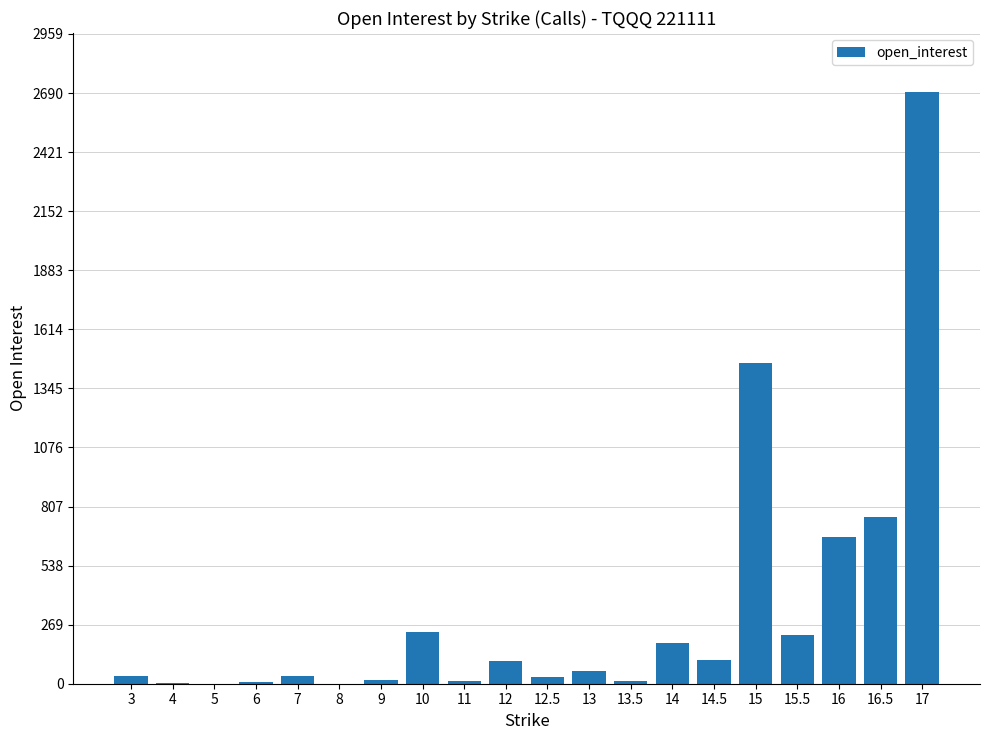

What is the difference between the values at 4 and 13?

54